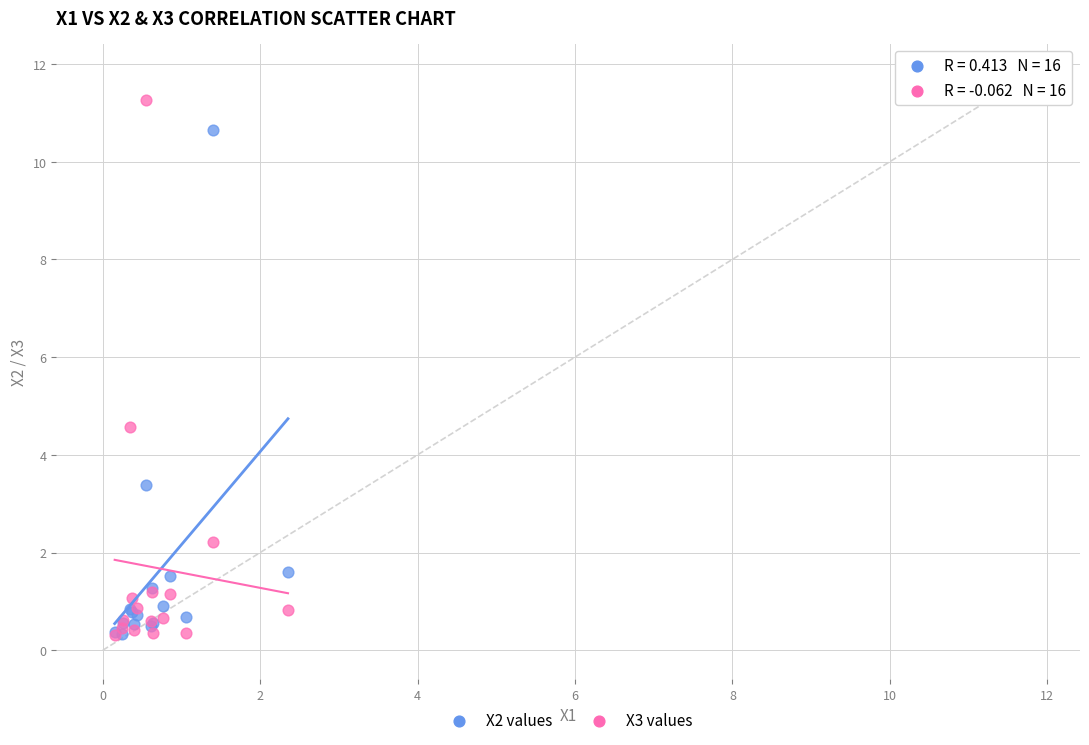

What are all the series names shown in the legend?

X2 values, X3 values